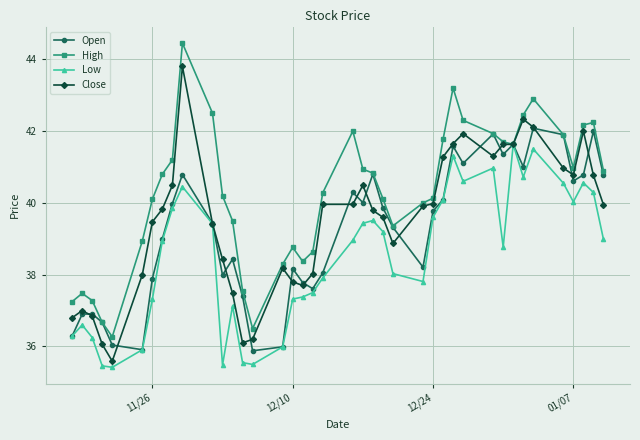

True or false: Open has more than 0 points higher than both neighbors.

True